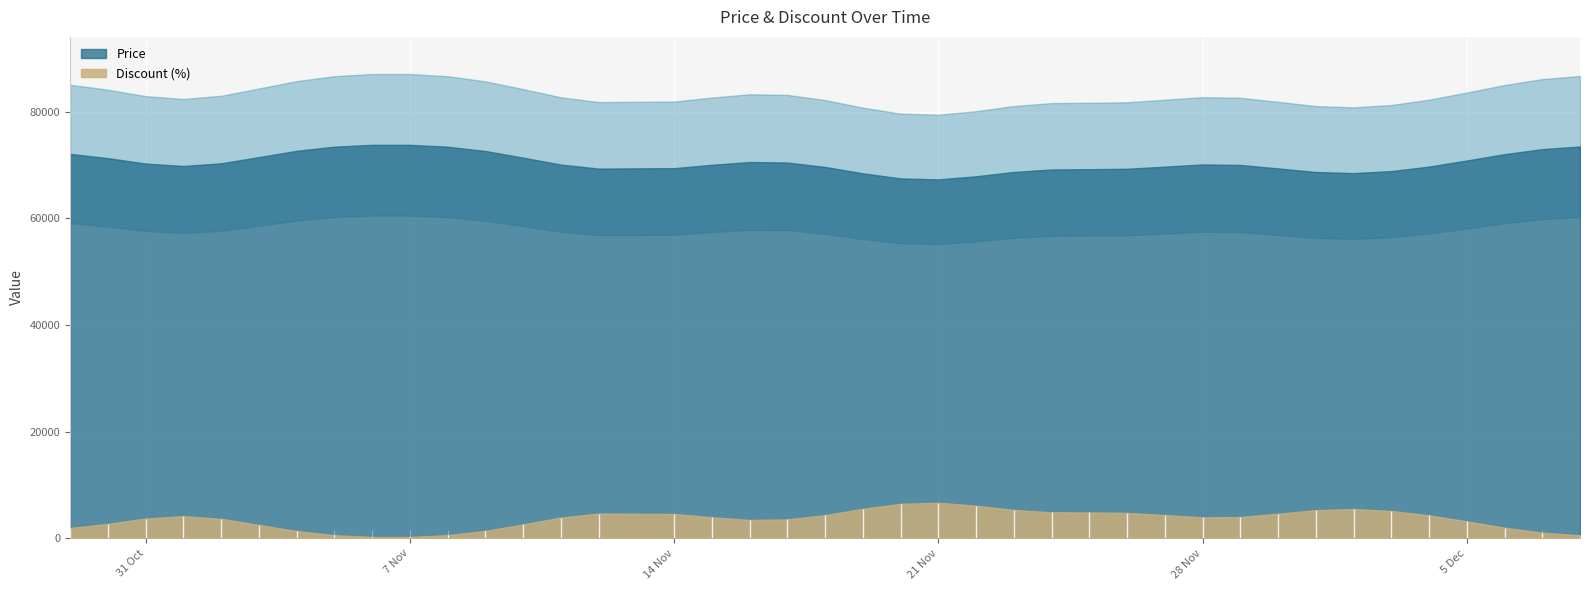

True or false: Price has a value of 53000 at 2023-11-01.

True